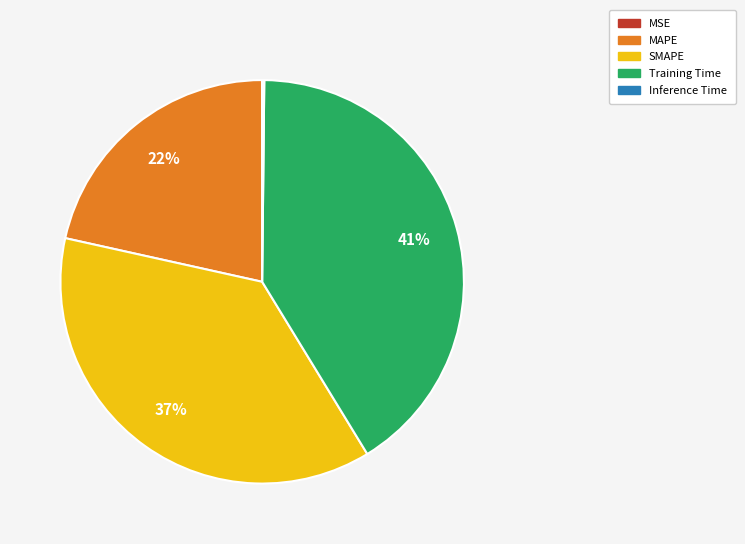

To the nearest percent, what is the difference between the largest and smallest slice percentages?

41%